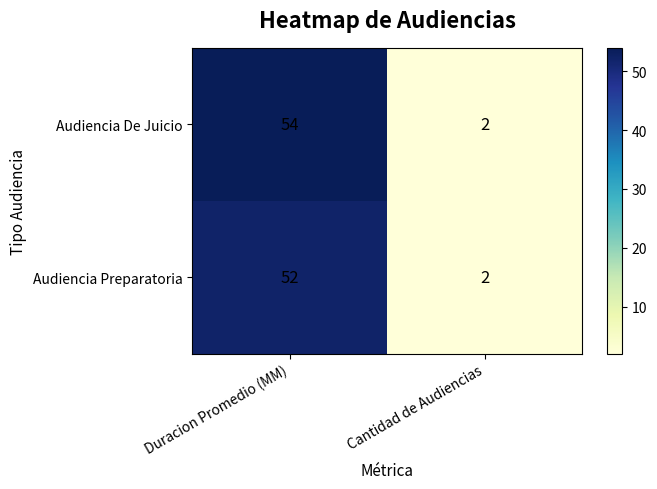

List the series in order of their peak value, lowest first.

Audiencia Preparatoria, Audiencia De Juicio